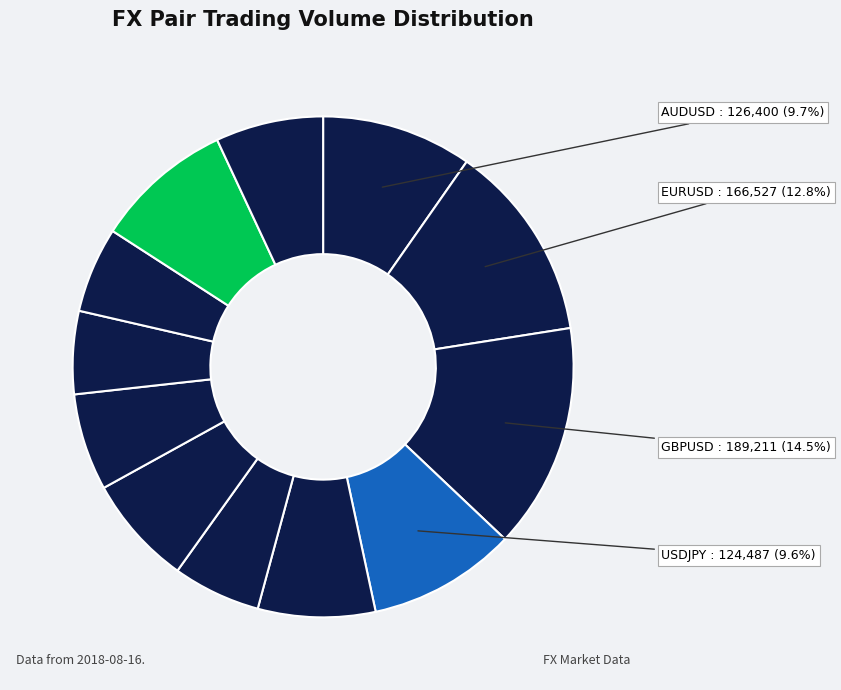

How many slices are in this pie chart?

12